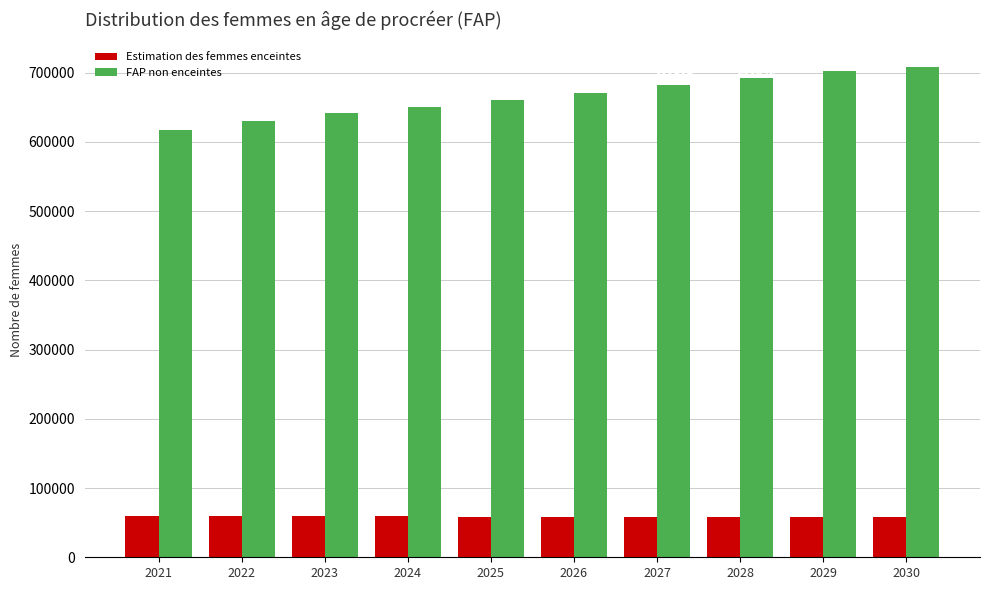

What is the difference between the highest and lowest values at 2028?

633683.5